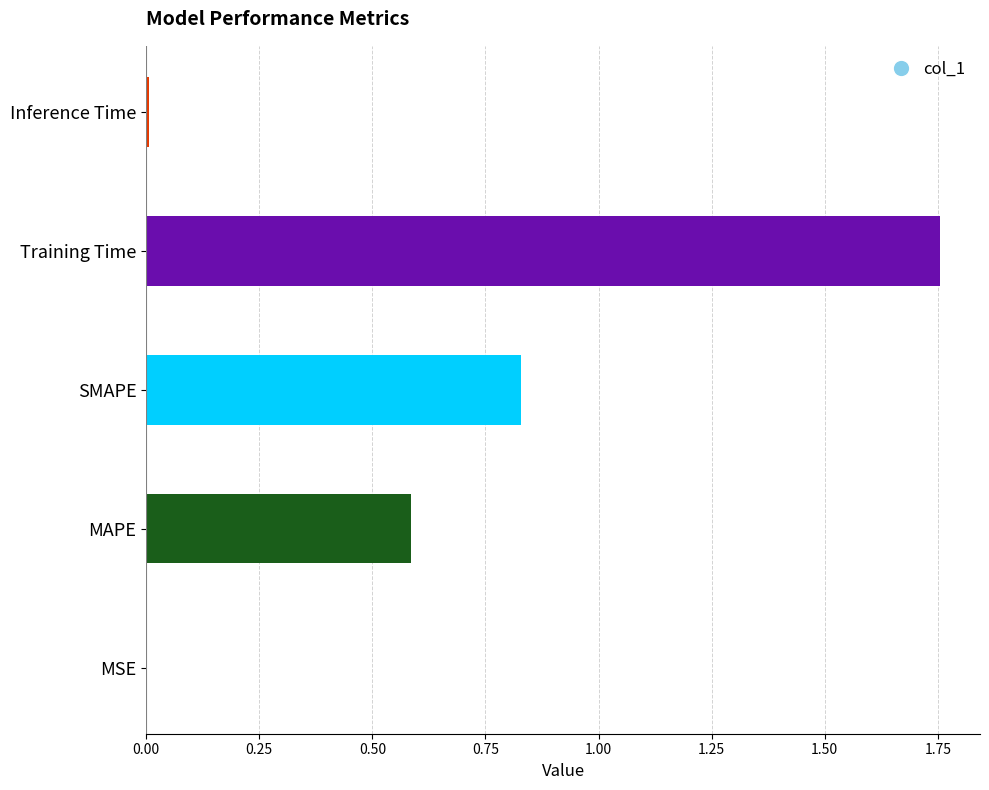

Count the number of data series in this chart.

1